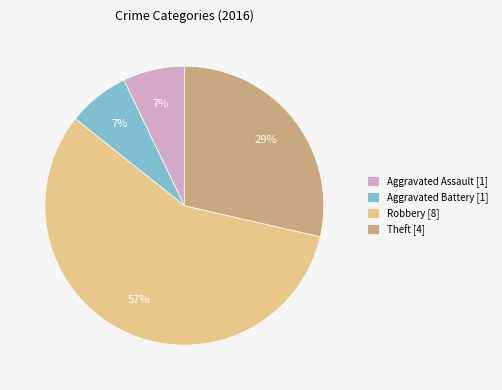

To the nearest percent, what portion does Aggravated Assault [1] represent?

7%